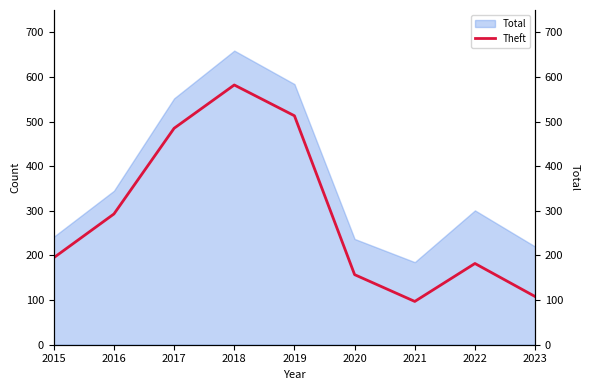

What is the average value?

290